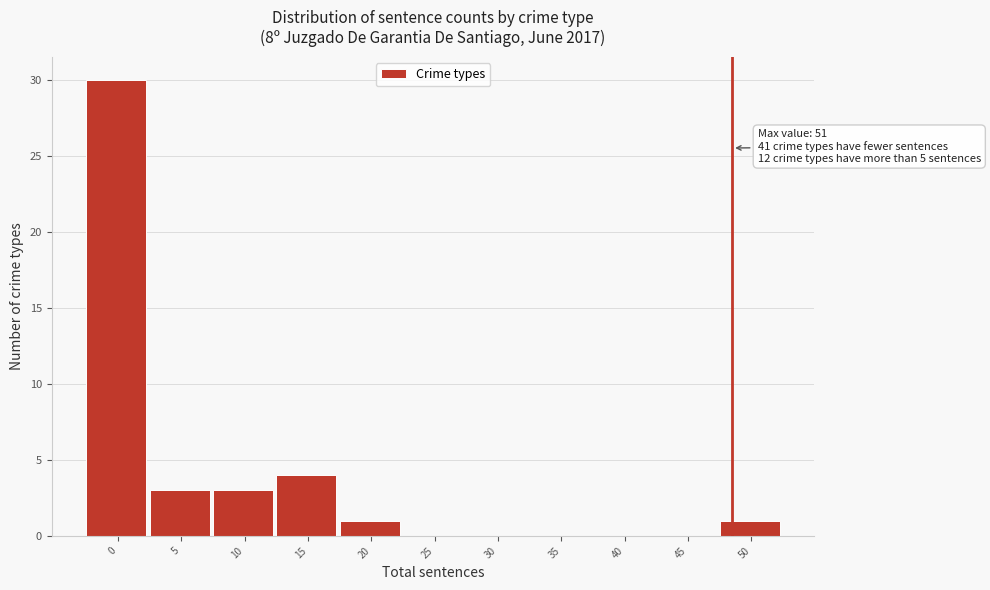

Reading left to right, transcribe all the data shown in this chart.

0=30	5=3	10=3	15=4	20=1	25=0	30=0	35=0	40=0	45=0	50=1